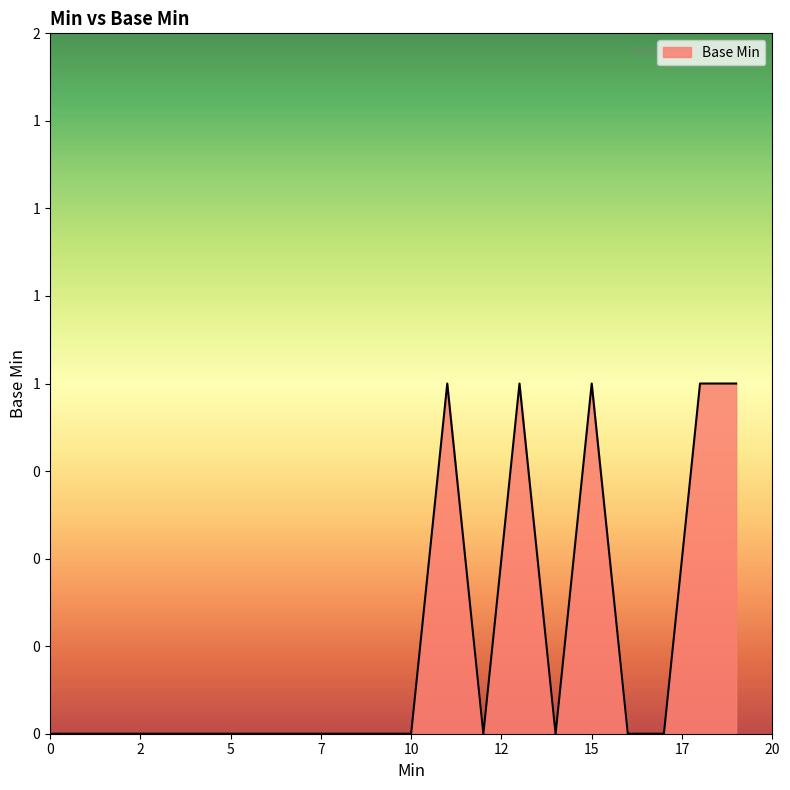

Does the chart have visible grid lines?

No